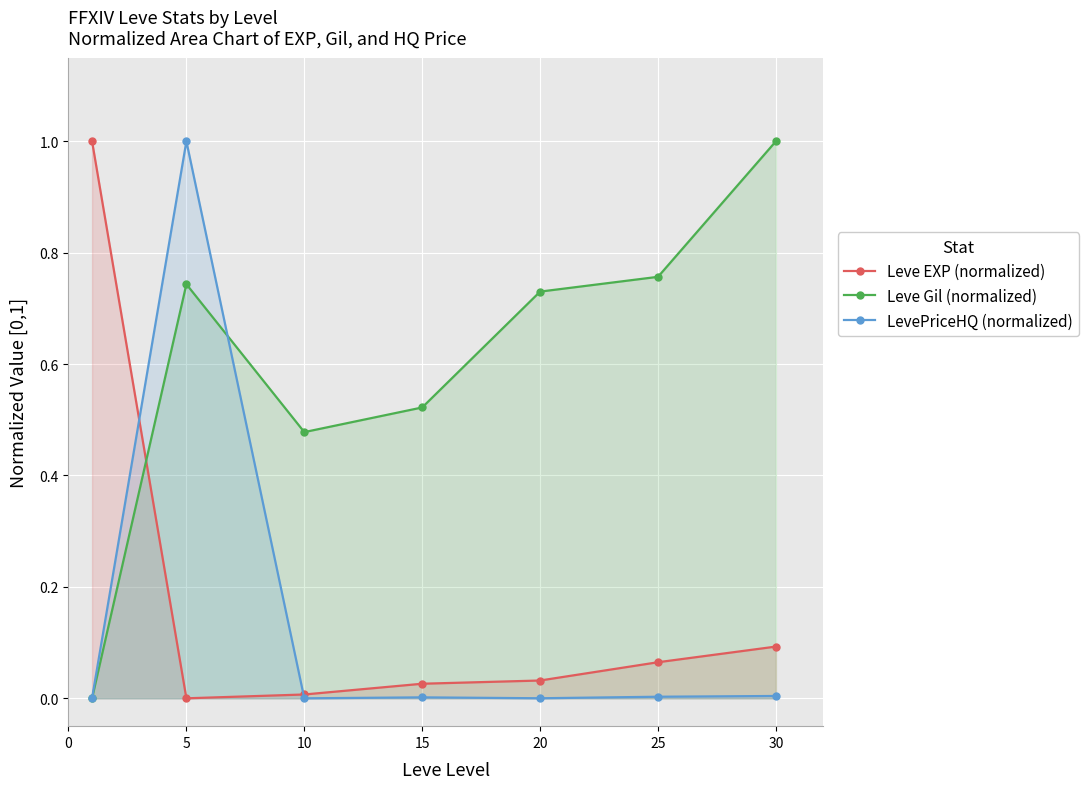

At how many categories does at least one series exceed 0?

7